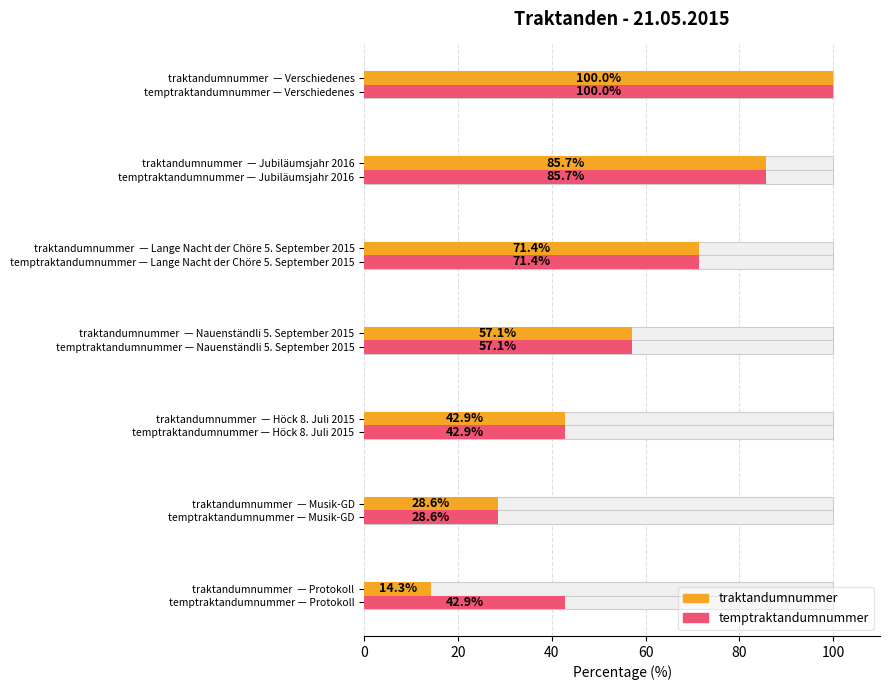

List the series in order of their peak value, lowest first.

traktandumnummer, temptraktandumnummer